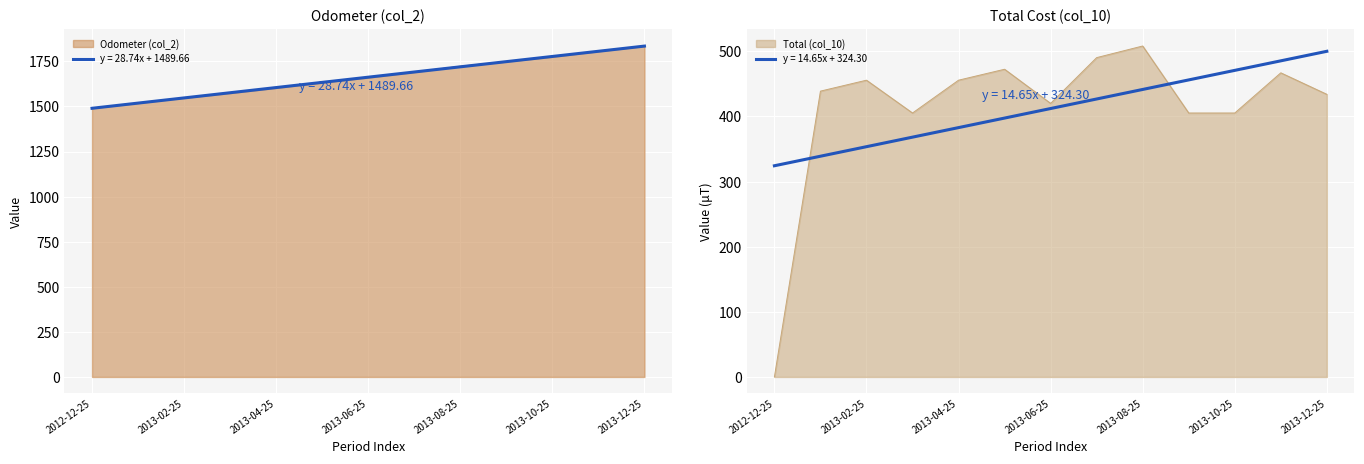

Which series has the largest range (max minus min)?

Total (col_10)